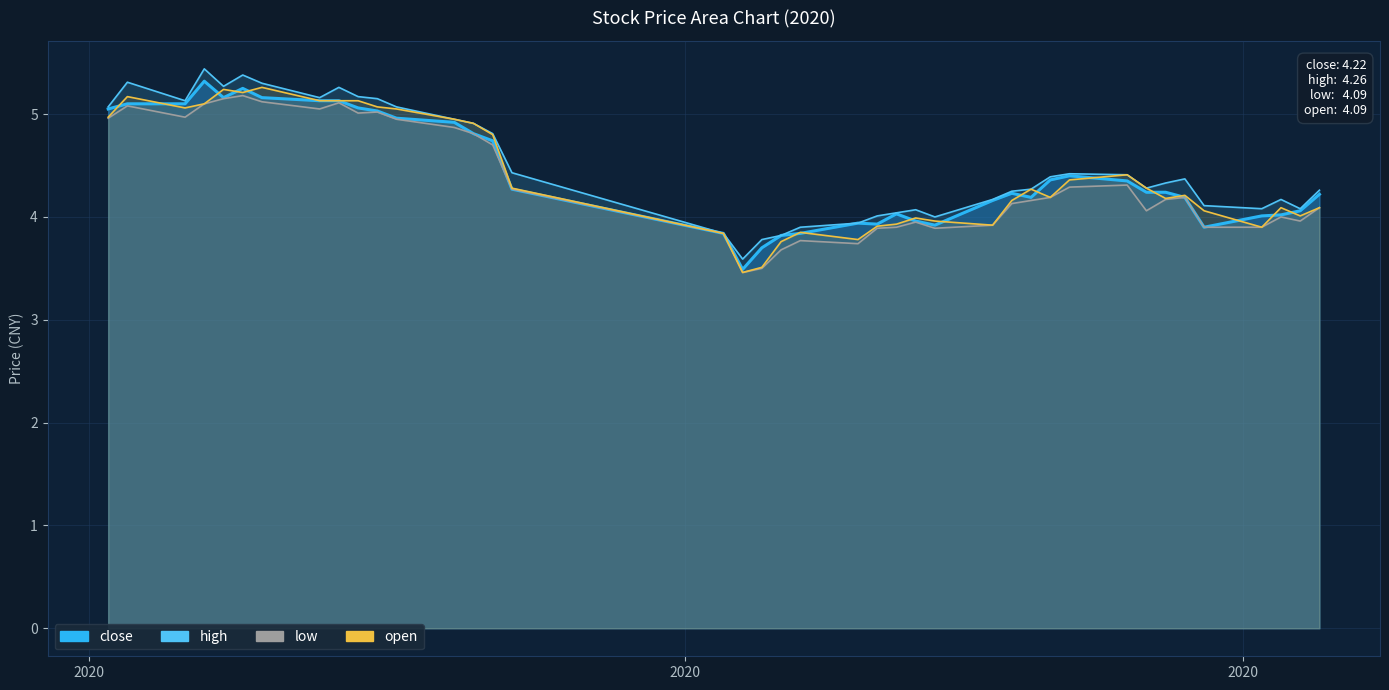

How many interior local peaks does the high series have?

8